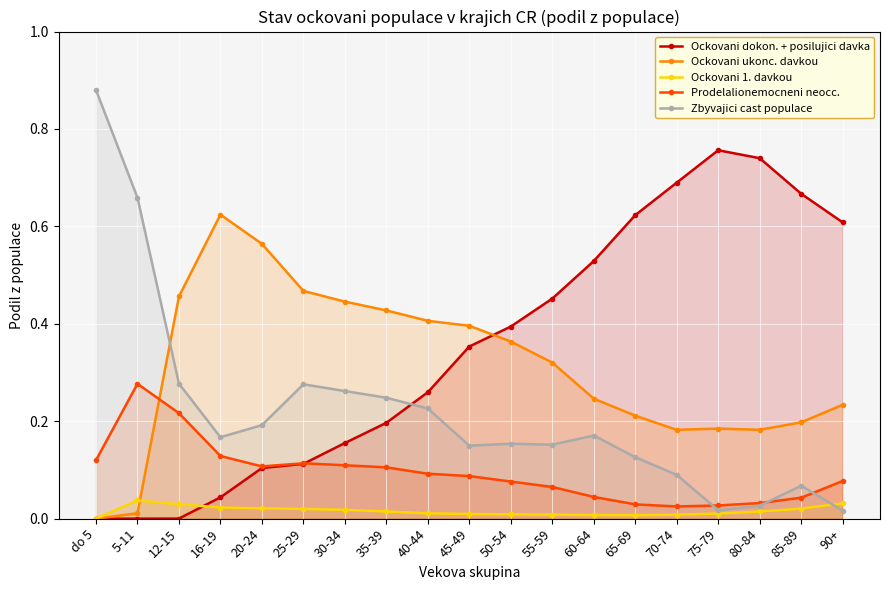

Is it true that Ockovani ukonc. davkou equals 0.5 at 12-15?

True